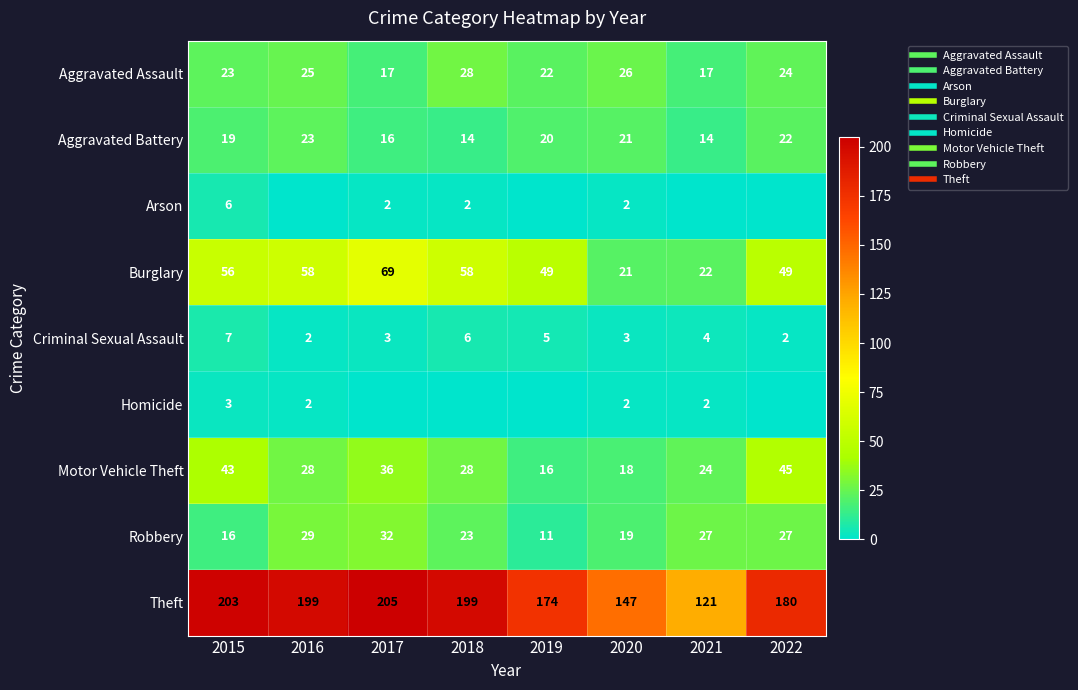

Which series changed the most between 2015 and 2019?

Theft